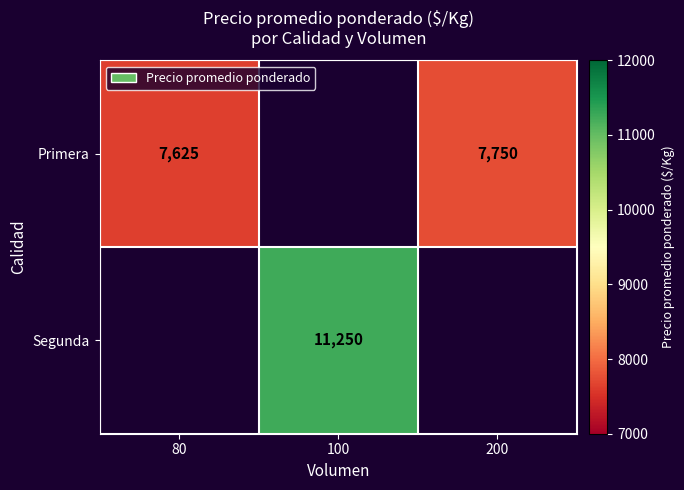

The value of Segunda at 100 is 4937. True or false?

False